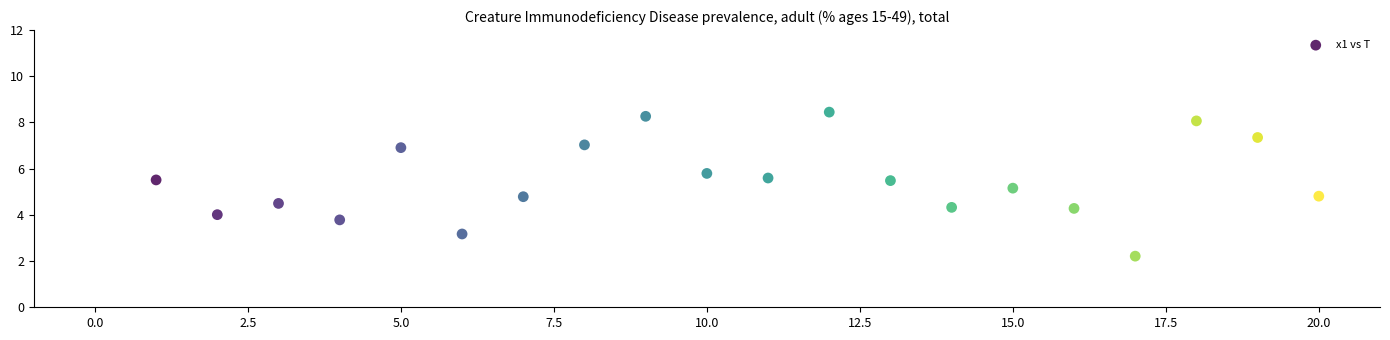

What is the range of Y values (max minus min)?

6.2